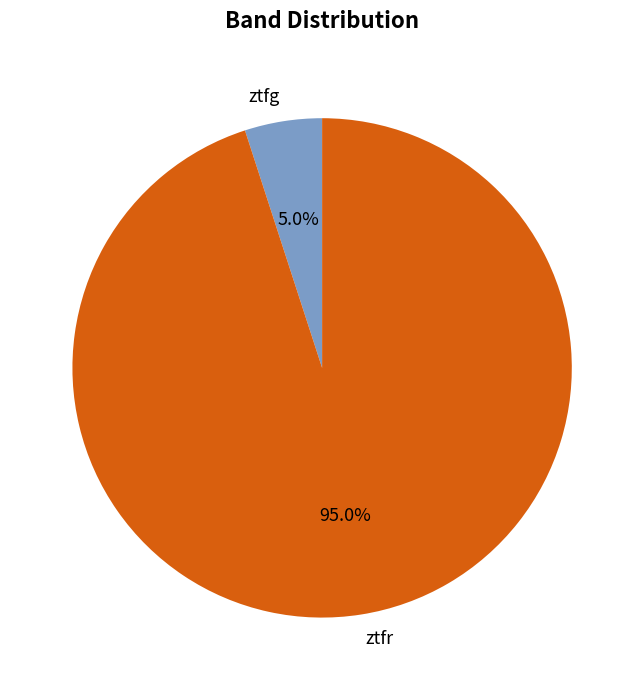

To the nearest percent, what is the difference between the largest and smallest slice percentages?

90%